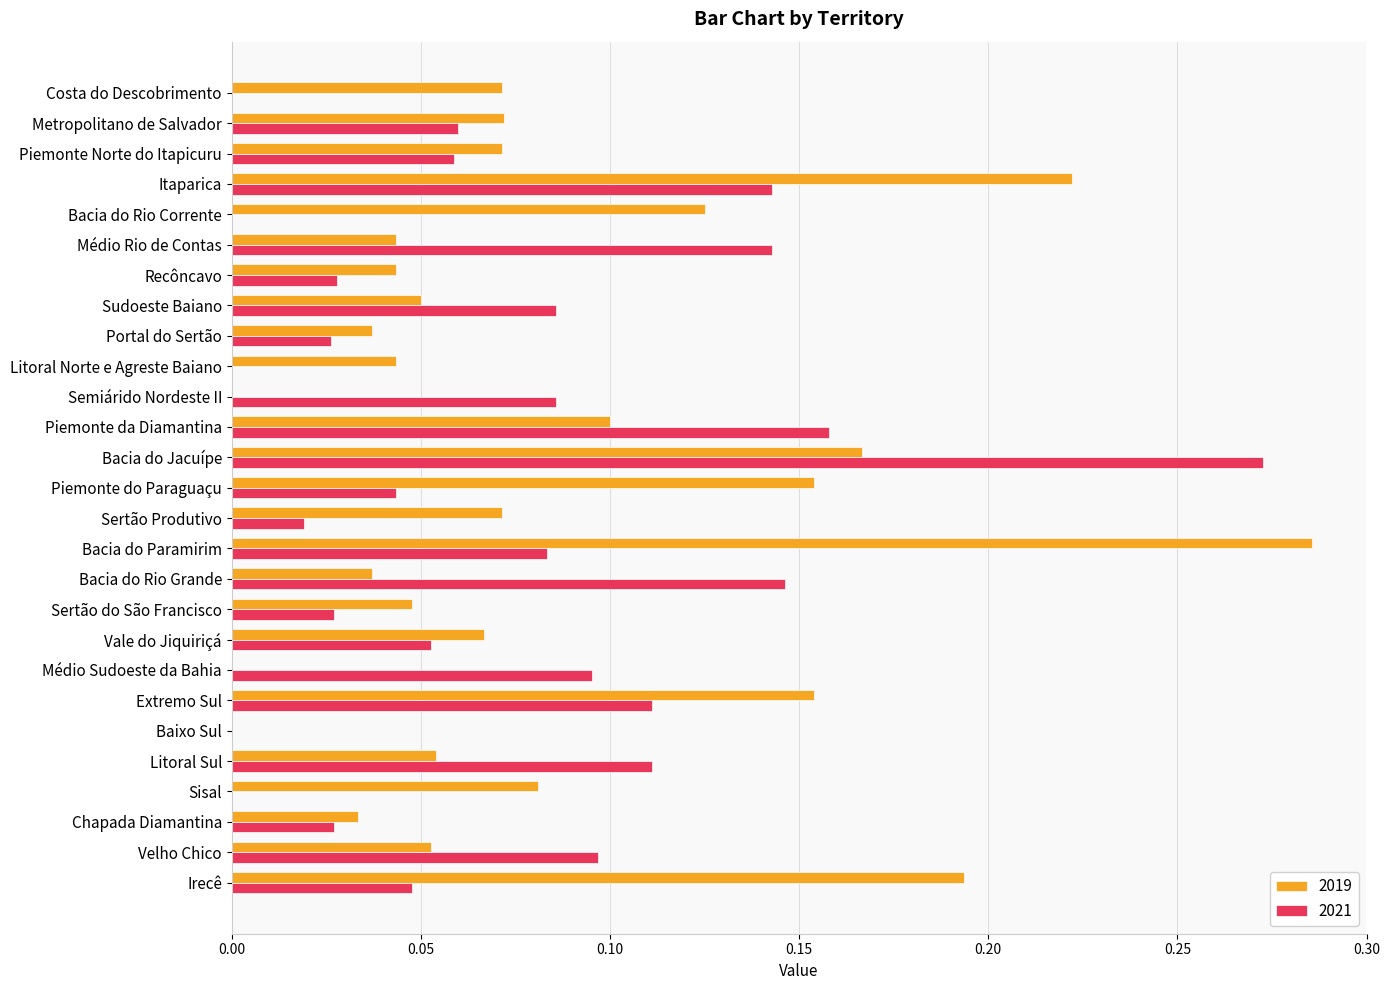

The 2021 series shows 0.0 at Bacia do Rio Corrente. True or false?

True